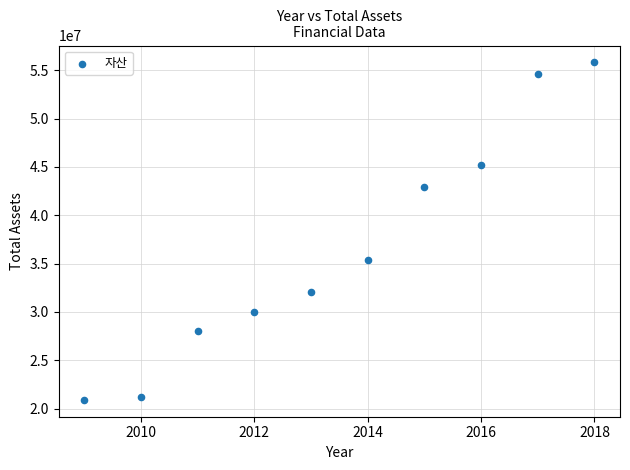

What Y value in the scatter plot is closest to 38355281?

35334967